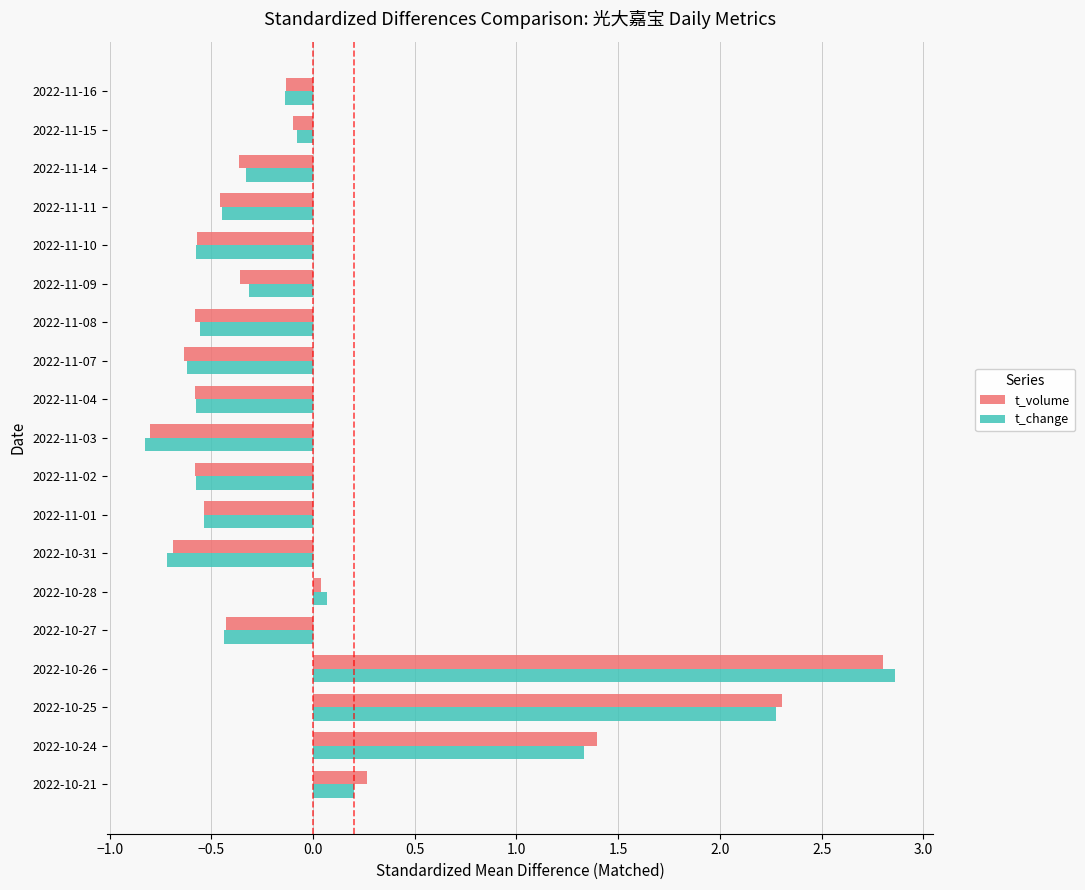

True or false: t_change has a value of 2.9 at 2022-10-26.

True